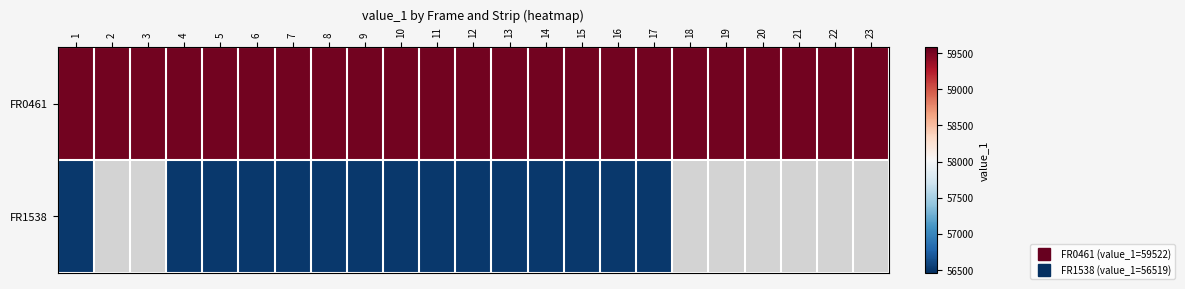

Which series changed the most between 21 and 23?

FR0461